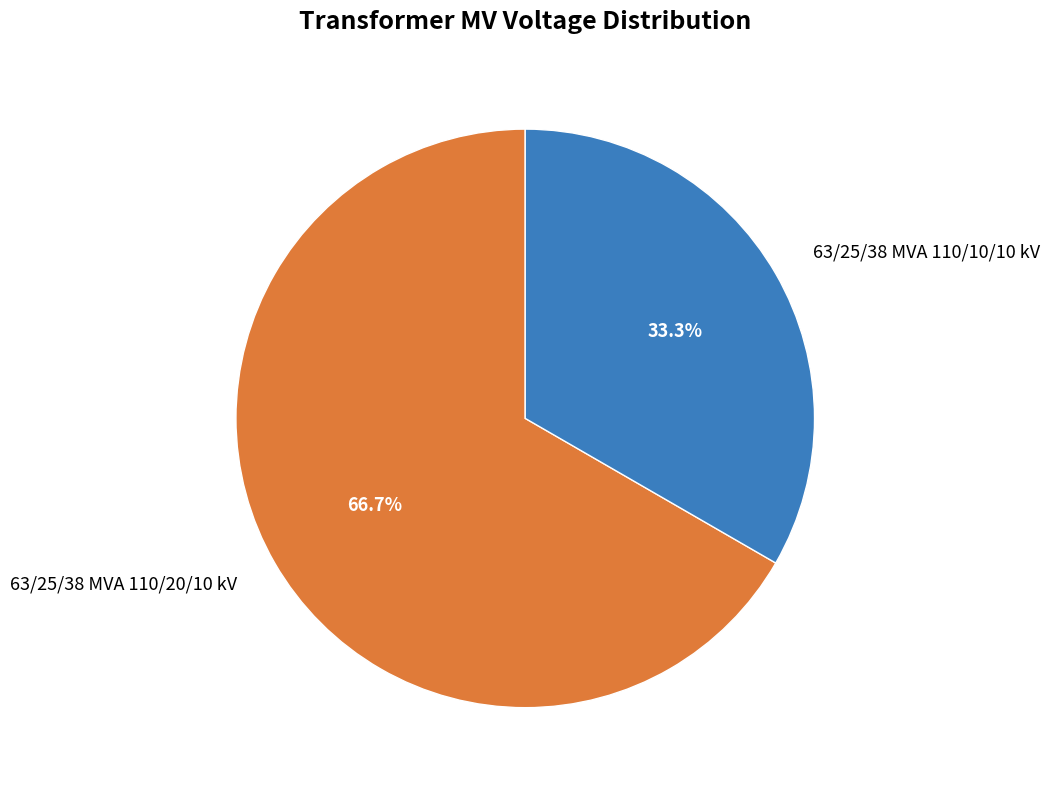

How many slices are in this pie chart?

2